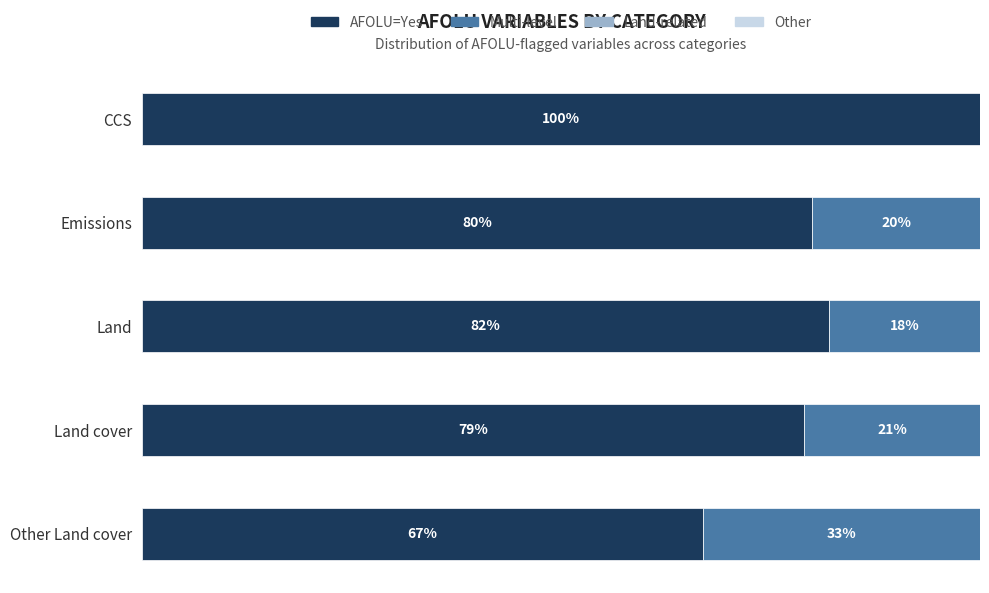

Which category has the highest value in the AFOLU=Yes series?

CCS